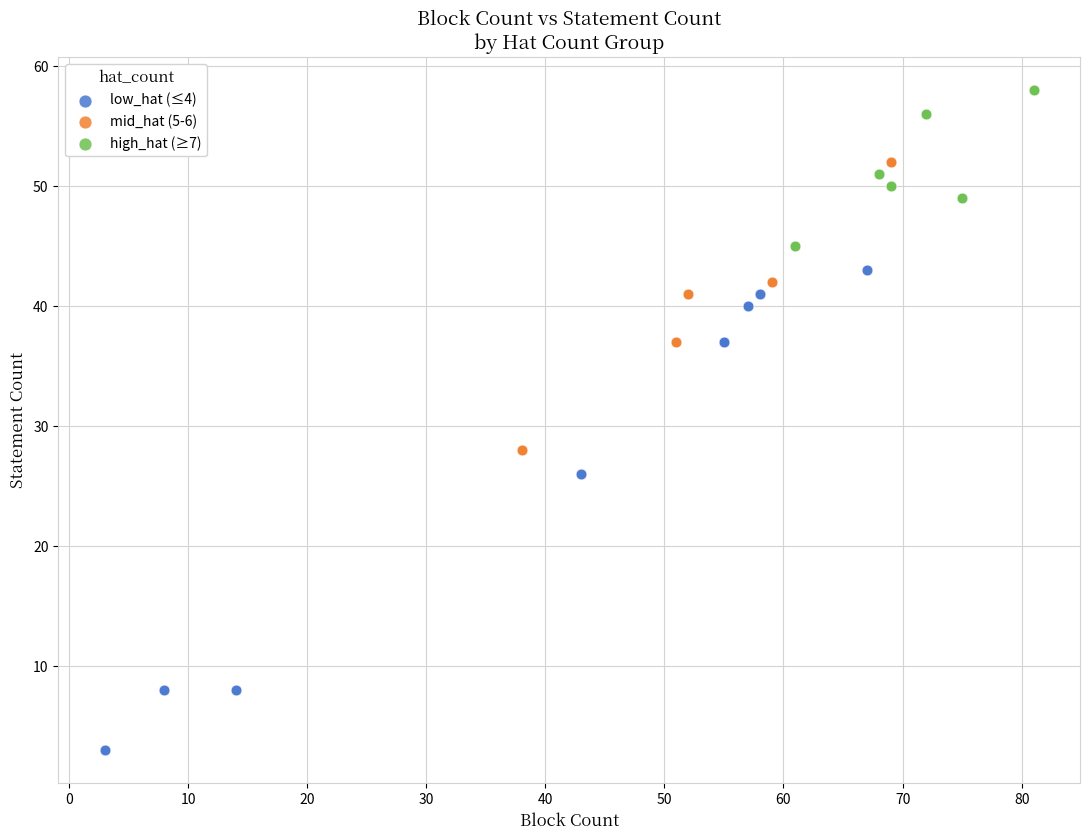

Which series contains the lowest Y value?

low_hat (≤4)